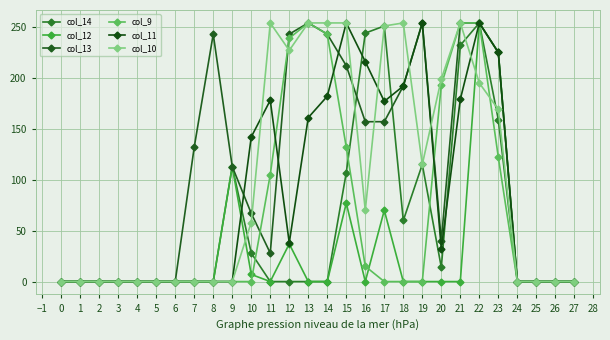

How many values in the col_14 series exceed 0?

11